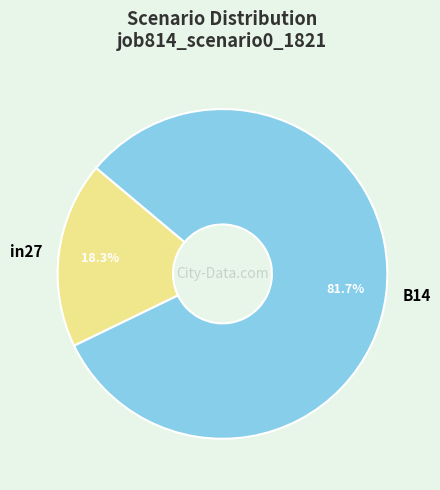

How many segments does this pie chart have?

2